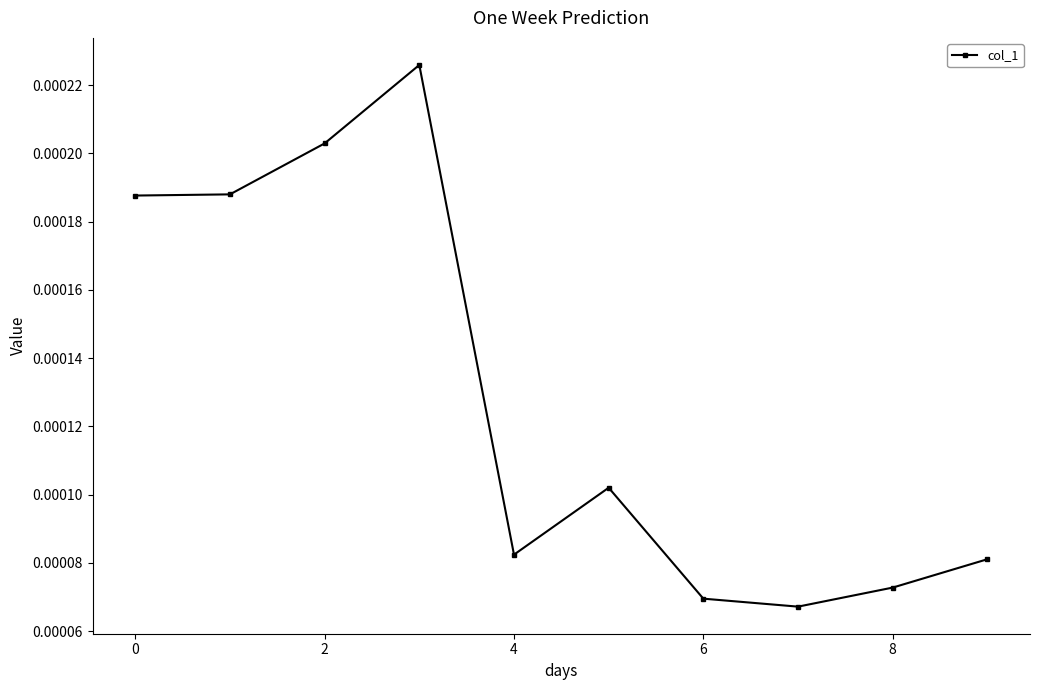

How many points are higher than both their immediate neighbors (excluding endpoints)?

2